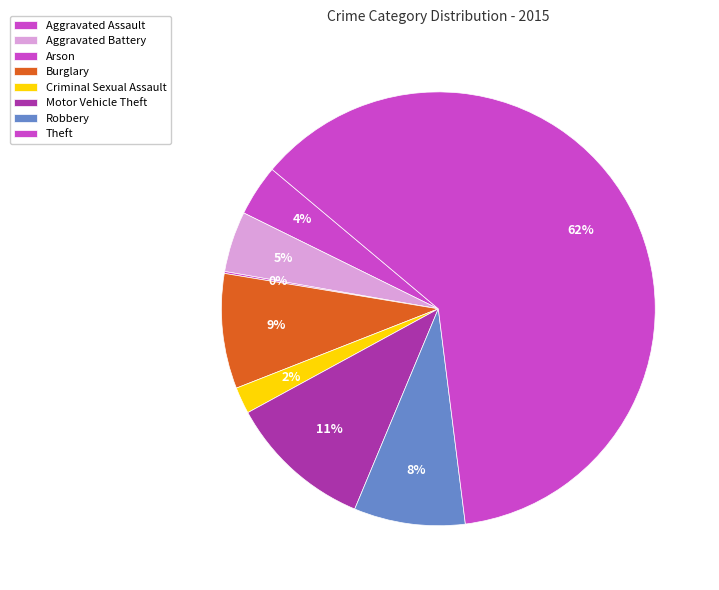

Is it true that Robbery is 8% of the pie?

True